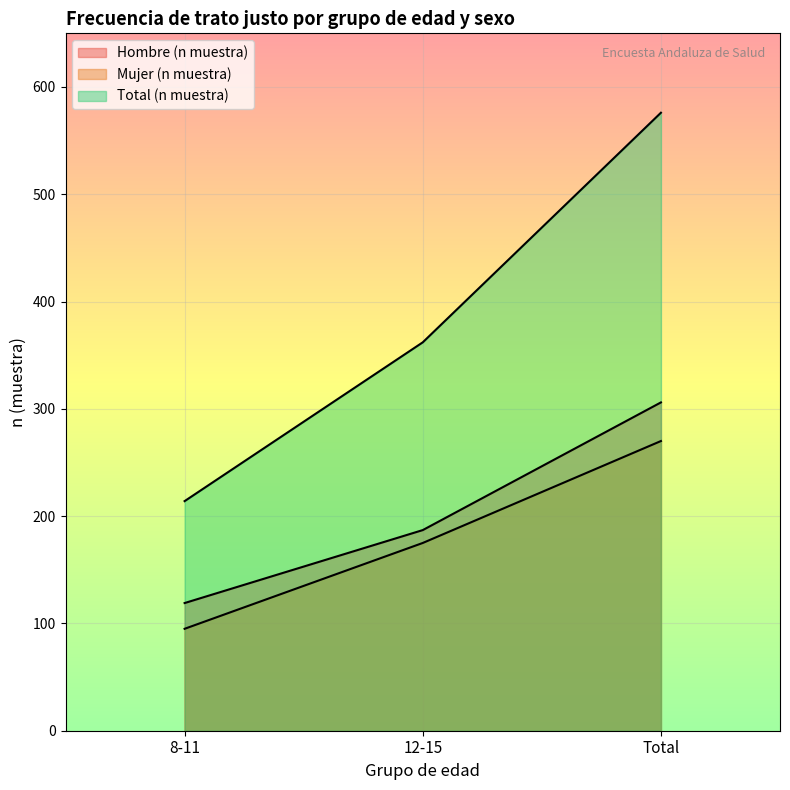

Does the chart display data point markers on the line(s)?

No